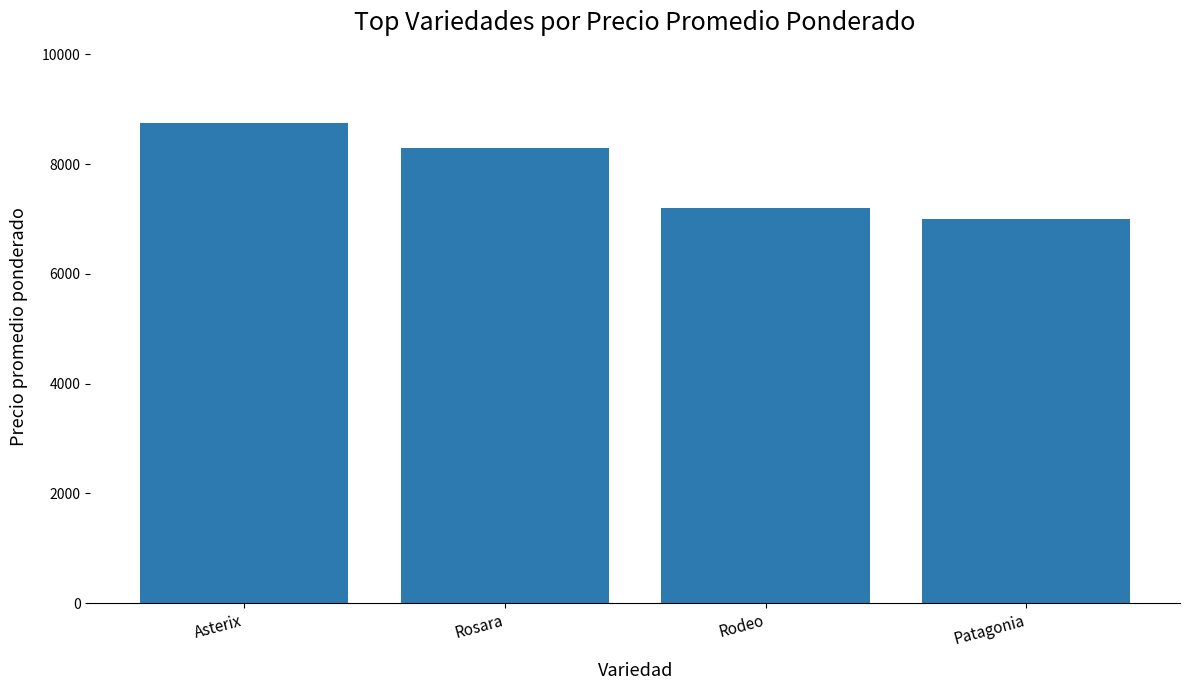

List the labels in order of value, smallest first.

Patagonia, Rodeo, Rosara, Asterix